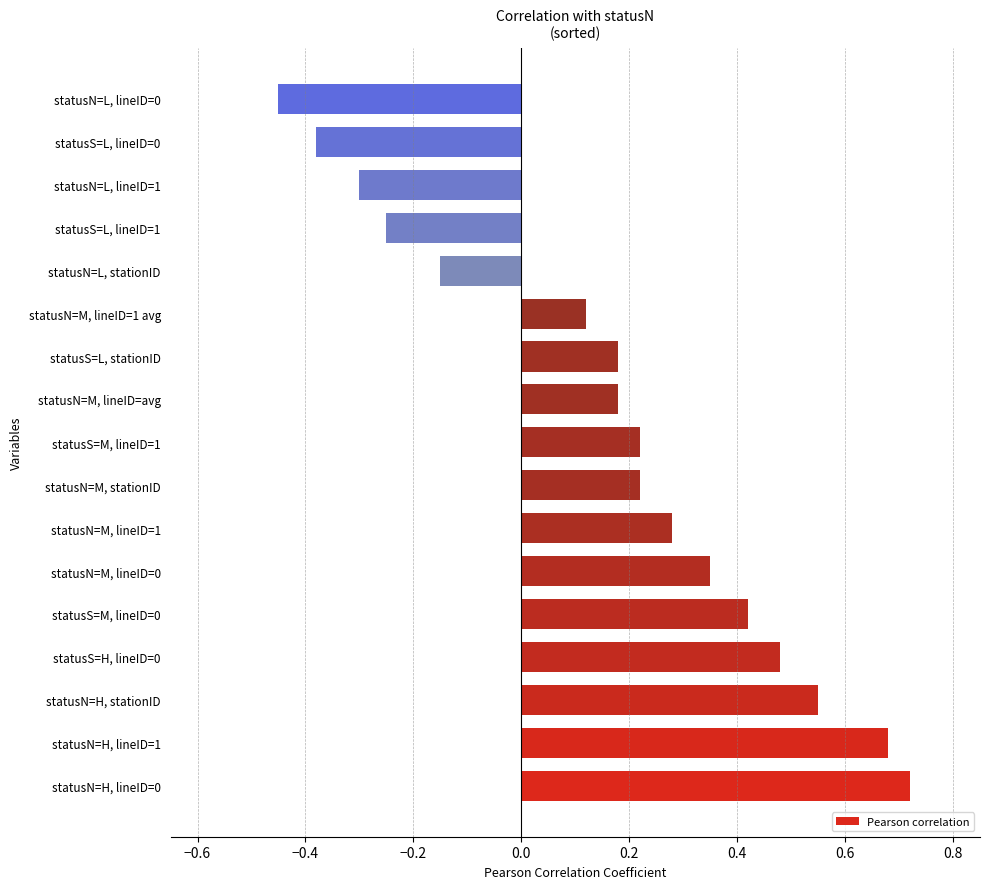

True or false: the data shows 0.1 at statusS=L, stationID.

False